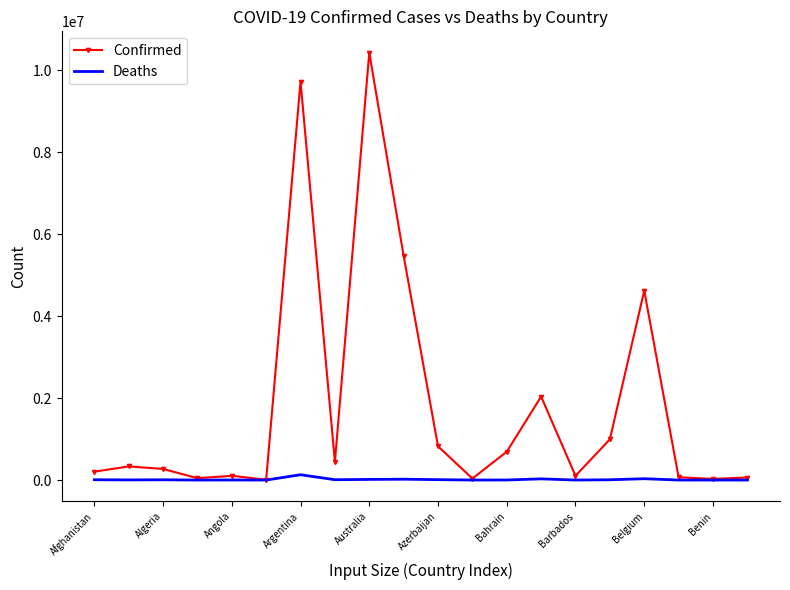

What is the minimum value for Deaths?

21